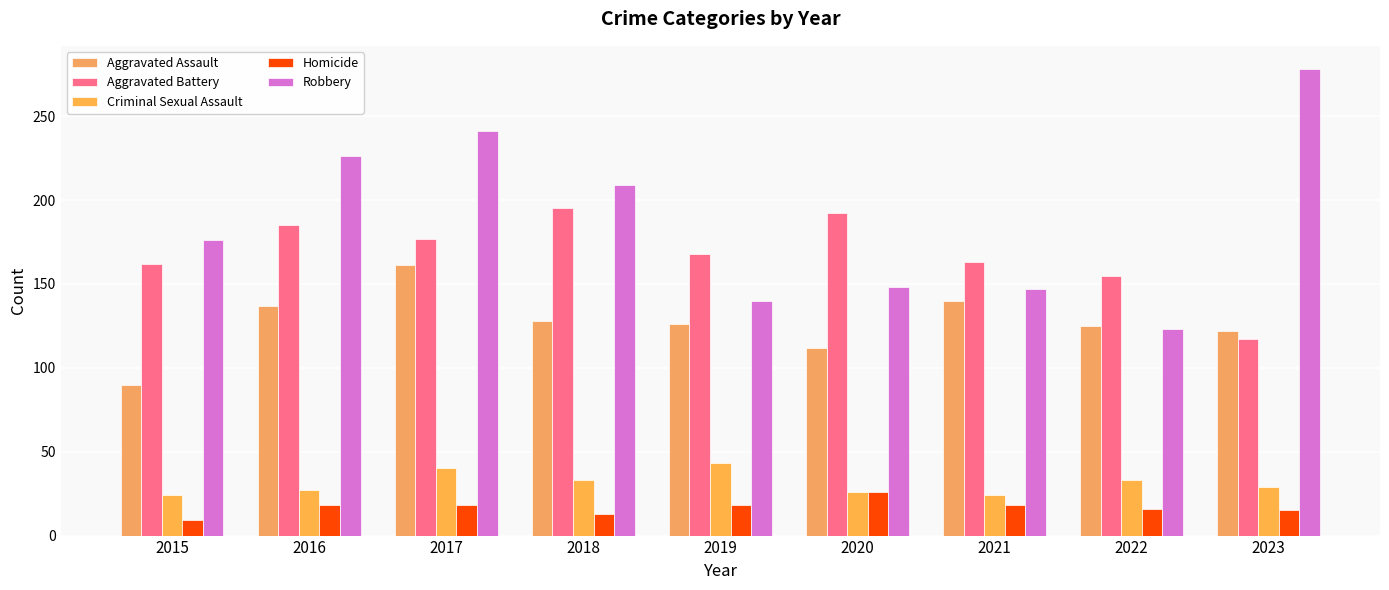

How many categories are shown in the chart?

9